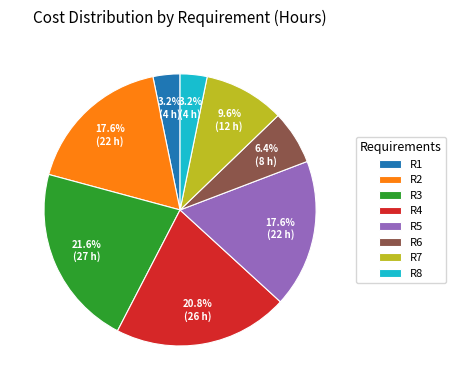

The R5 slice represents 6% of the pie. True or false?

False